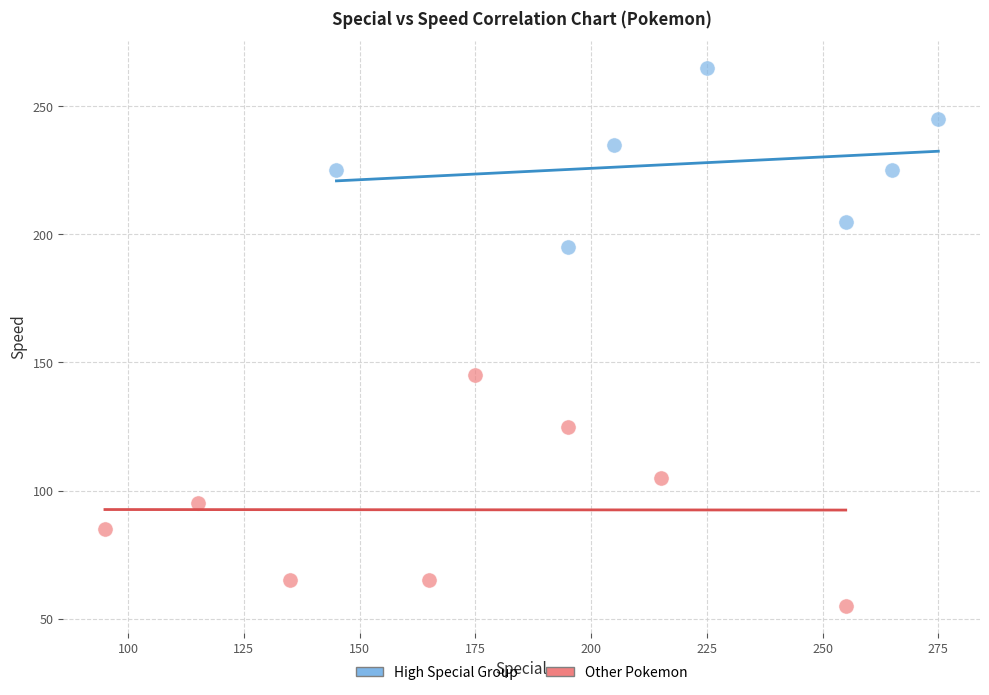

Which series has the largest Y range (max minus min)?

Other Pokemon